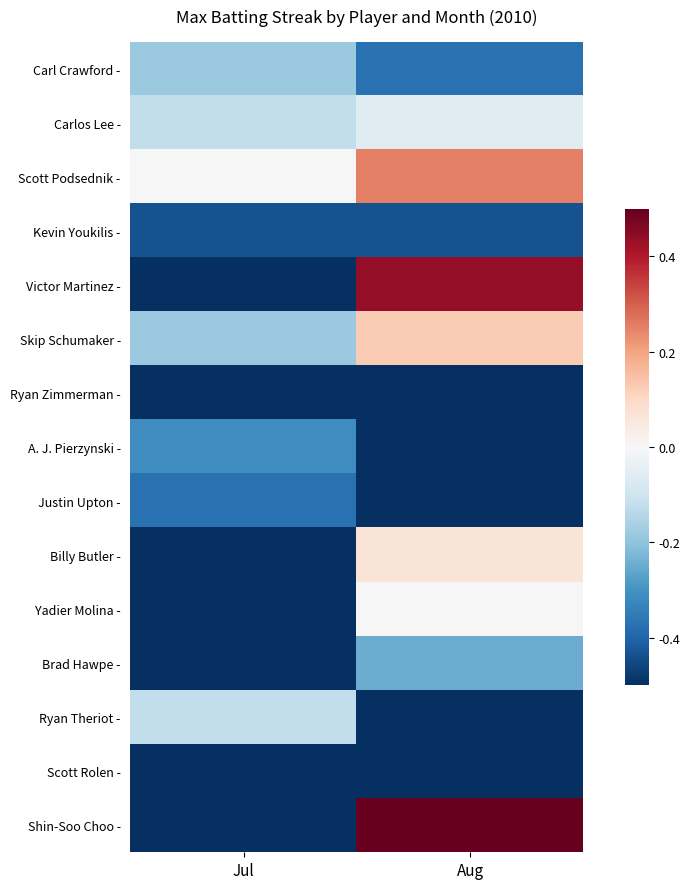

What is the maximum value shown in the chart?

0.5